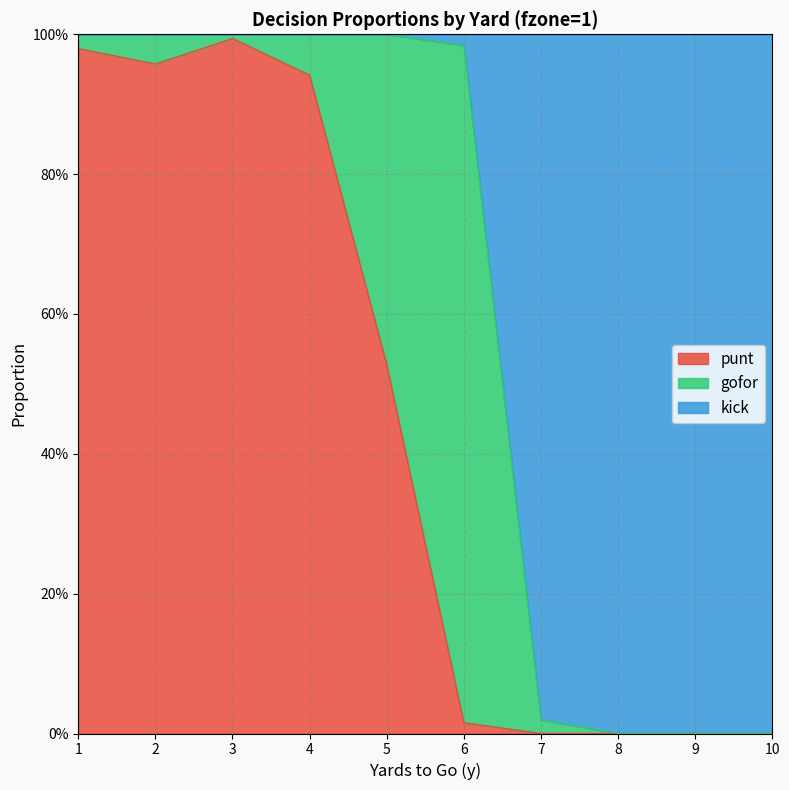

What are all the series names shown in the legend?

punt, gofor, kick